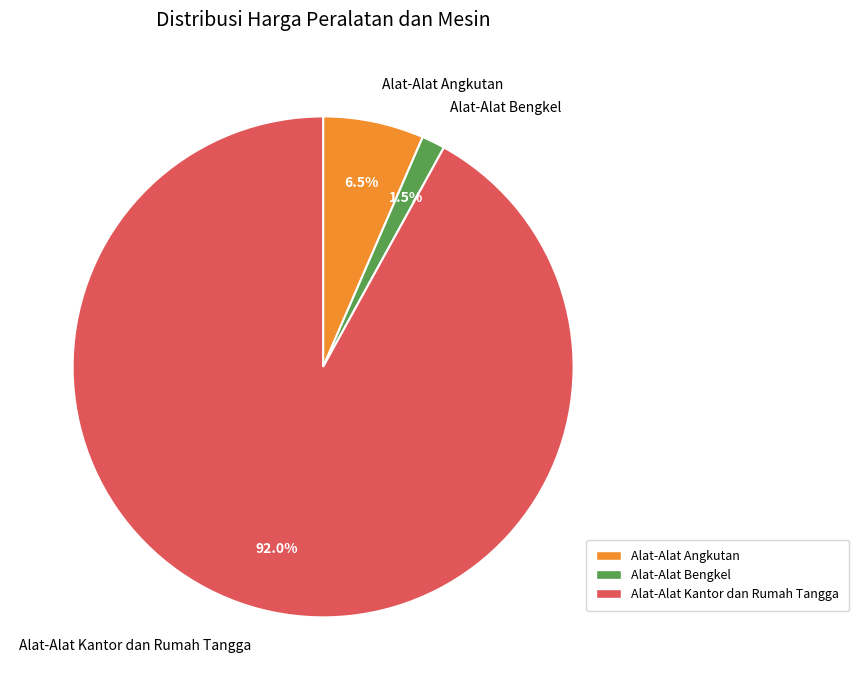

Does any single category account for the majority?

Yes